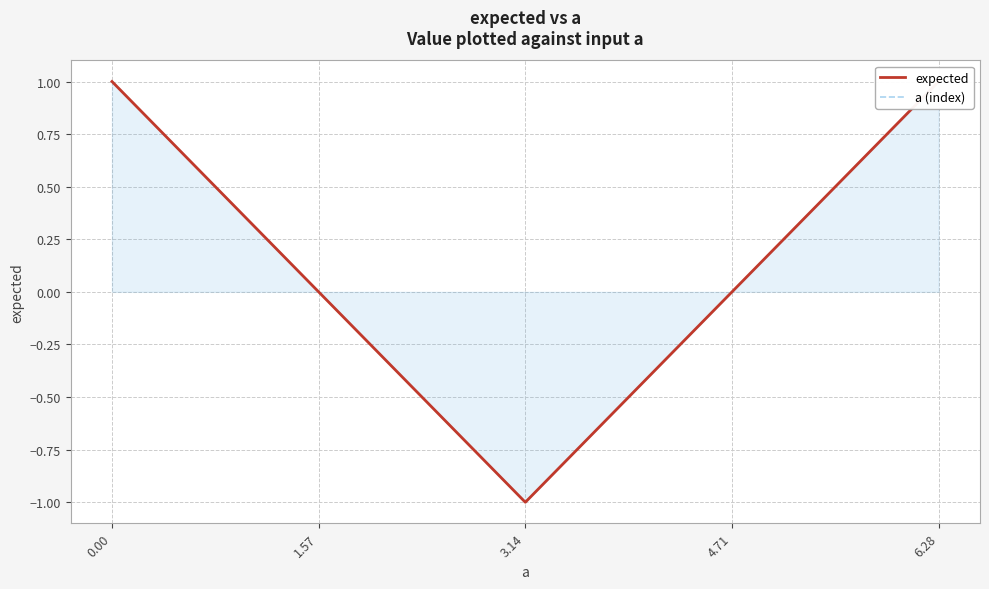

Is the value of a (index) at 3.14 greater than the value of expected at 6.28?

No